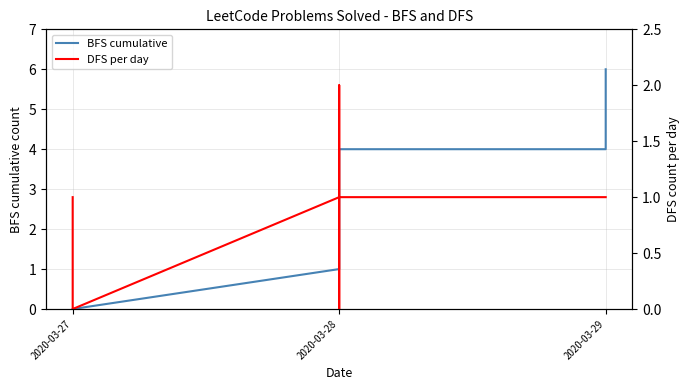

What is the average value of the BFS cumulative series?

3